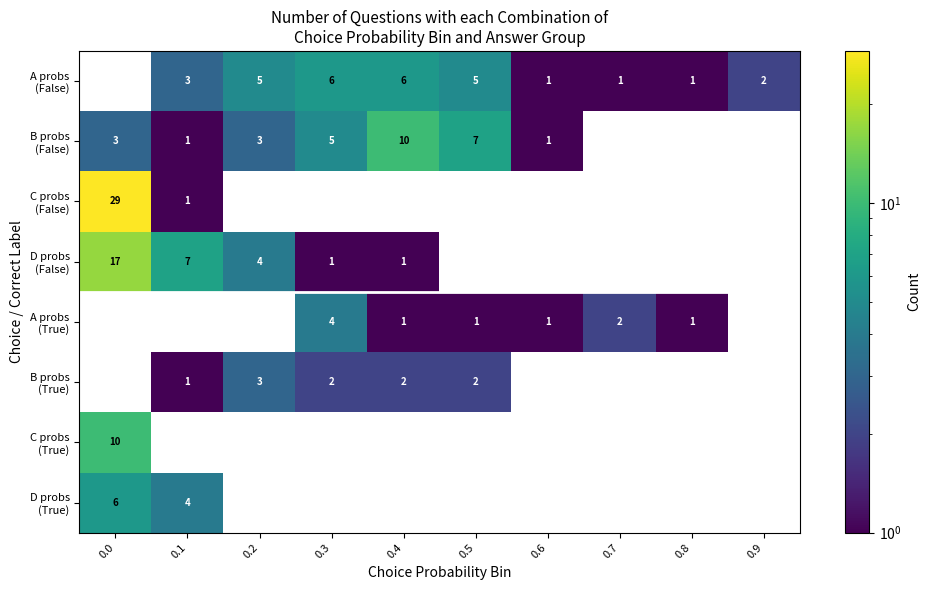

The value of C probs (True) at 0.3 is 0. True or false?

True